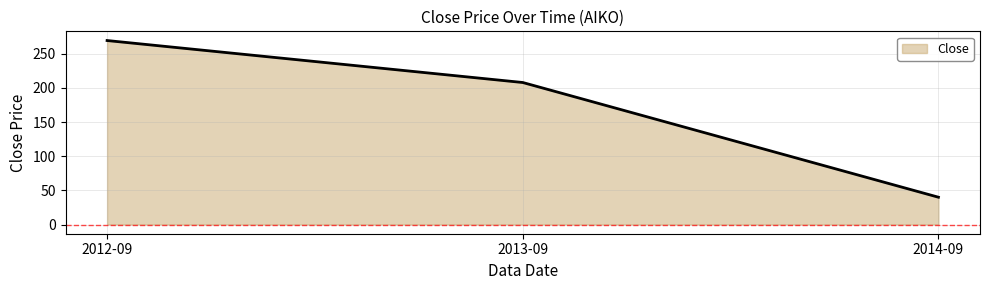

At which category does the chart reach its minimum across all series?

2014-09